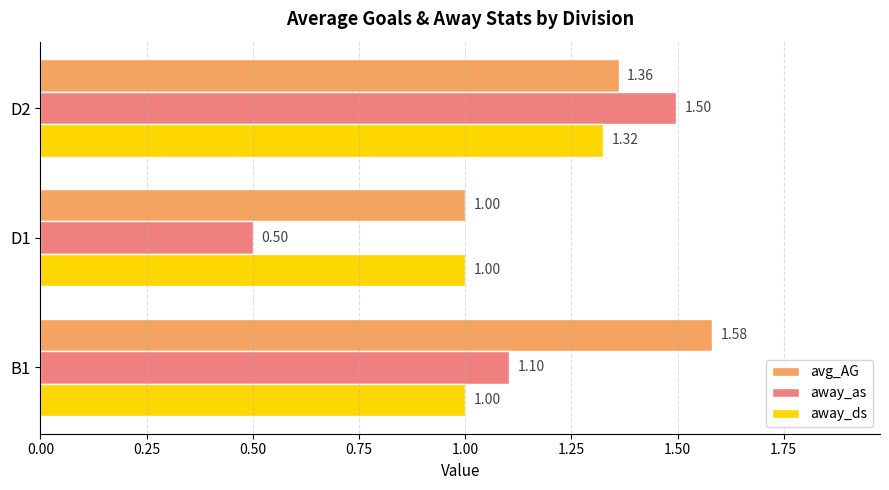

What is the difference between the second highest and minimum values in the avg_AG series?

0.4